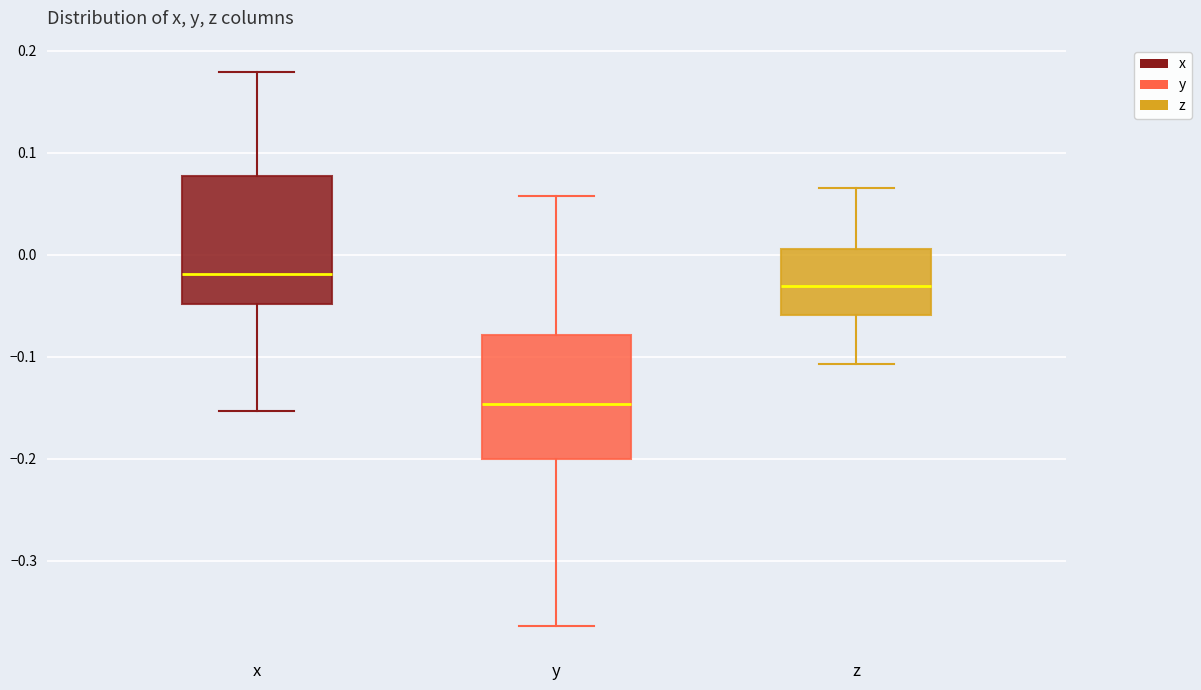

Reading left to right, transcribe this box plot: for each box, give where its median line is, the range the box spans, and where its two whiskers end, as read against the y-axis. The values are not printed on the chart, so give them approximately, as read against the axis.

x: median -0.02, box -0.05 to 0.08, whiskers -0.15 to 0.18
y: median -0.15, box -0.20 to -0.08, whiskers -0.36 to 0.06
z: median -0.03, box -0.06 to 0.01, whiskers -0.11 to 0.07